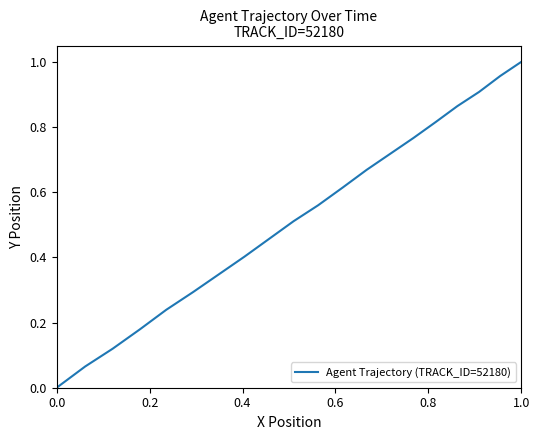

Is this an area chart (filled region under the line)?

No